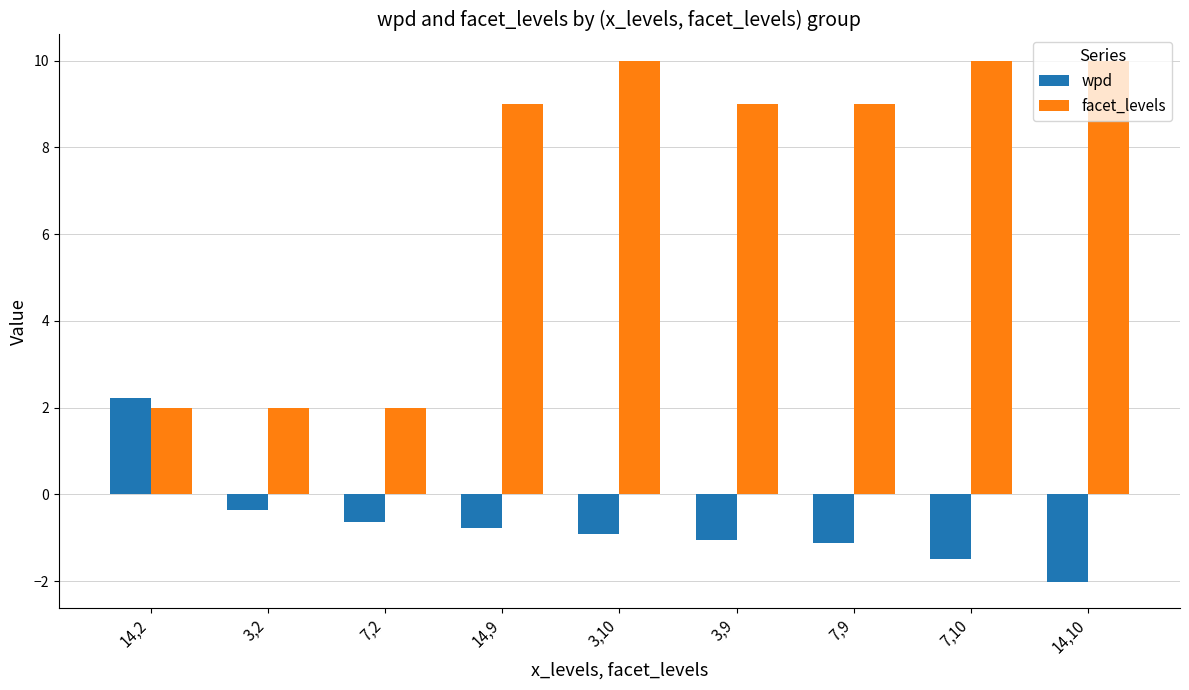

Which series has the widest spread of values?

facet_levels